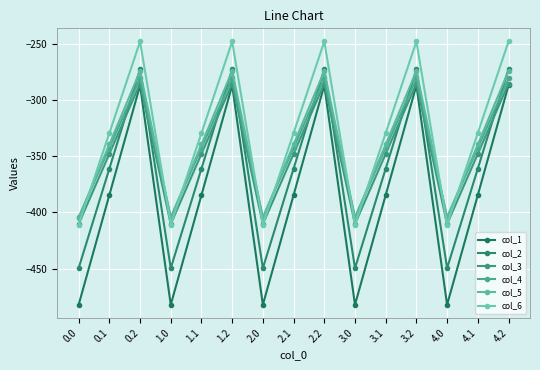

Reading left to right, extract all data points from this chart.

col_1: 0.0=-482.0	0.1=-384.6	0.2=-287.1	1.0=-482.0	1.1=-384.6	1.2=-287.1	2.0=-482.0	2.1=-384.6	2.2=-287.1	3.0=-482.0	3.1=-384.6	3.2=-287.1	4.0=-482.0	4.1=-384.6	4.2=-287.1
col_2: 0.0=-449.5	0.1=-361.1	0.2=-272.7	1.0=-449.5	1.1=-361.1	1.2=-272.7	2.0=-449.5	2.1=-361.1	2.2=-272.7	3.0=-449.5	3.1=-361.1	3.2=-272.7	4.0=-449.5	4.1=-361.1	4.2=-272.7
col_3: 0.0=-410.3	0.1=-347.9	0.2=-285.5	1.0=-410.3	1.1=-347.9	1.2=-285.5	2.0=-410.3	2.1=-347.9	2.2=-285.5	3.0=-410.3	3.1=-347.9	3.2=-285.5	4.0=-410.3	4.1=-347.9	4.2=-285.5
col_4: 0.0=-404.4	0.1=-342.7	0.2=-281.0	1.0=-404.4	1.1=-342.7	1.2=-281.0	2.0=-404.4	2.1=-342.7	2.2=-281.0	3.0=-404.4	3.1=-342.7	3.2=-281.0	4.0=-404.4	4.1=-342.7	4.2=-281.0
col_5: 0.0=-404.9	0.1=-339.6	0.2=-274.4	1.0=-404.9	1.1=-339.6	1.2=-274.4	2.0=-404.9	2.1=-339.6	2.2=-274.4	3.0=-404.9	3.1=-339.6	3.2=-274.4	4.0=-404.9	4.1=-339.6	4.2=-274.4
col_6: 0.0=-410.8	0.1=-329.5	0.2=-248.1	1.0=-410.8	1.1=-329.5	1.2=-248.1	2.0=-410.8	2.1=-329.5	2.2=-248.1	3.0=-410.8	3.1=-329.5	3.2=-248.1	4.0=-410.8	4.1=-329.5	4.2=-248.1